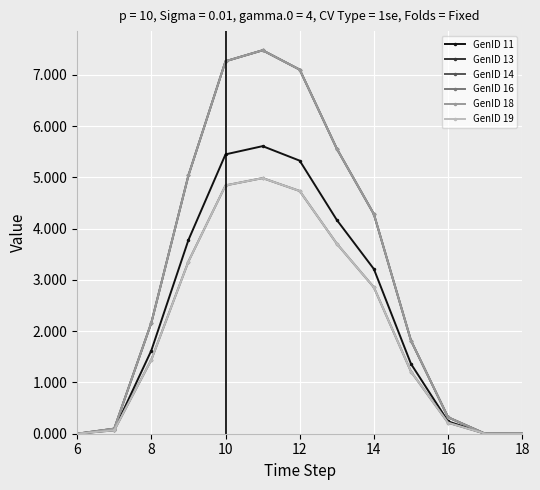

At which category is the sum across all series the highest?

11